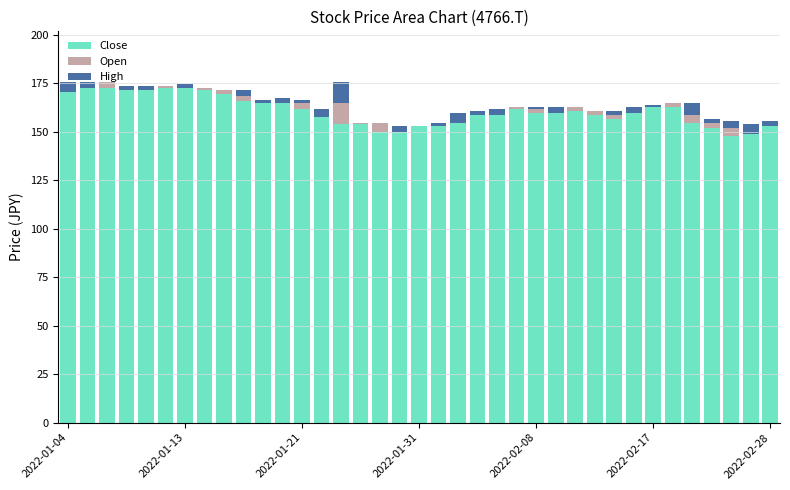

Which series has the largest total across all categories?

Close